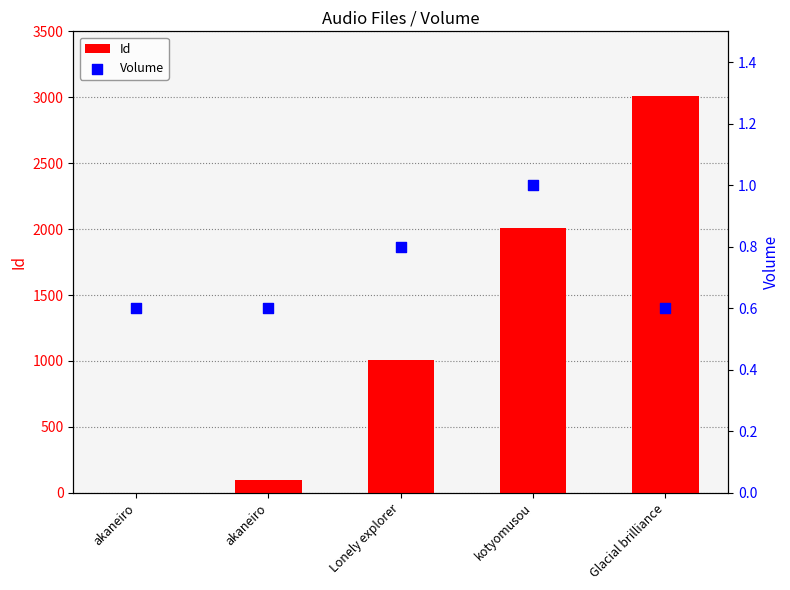

Is the value of Id at Lonely explorer greater than the value of Volume at akaneiro?

Yes